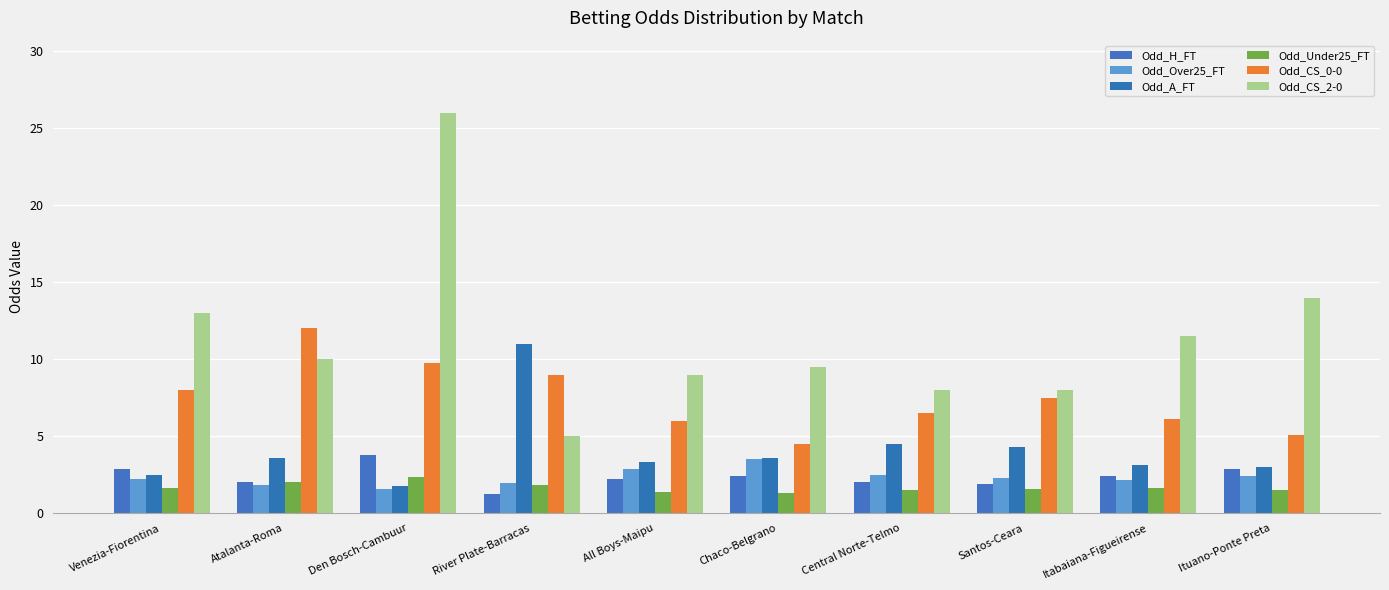

Between River Plate-Barracas and Atalanta-Roma, which is larger?

Atalanta-Roma